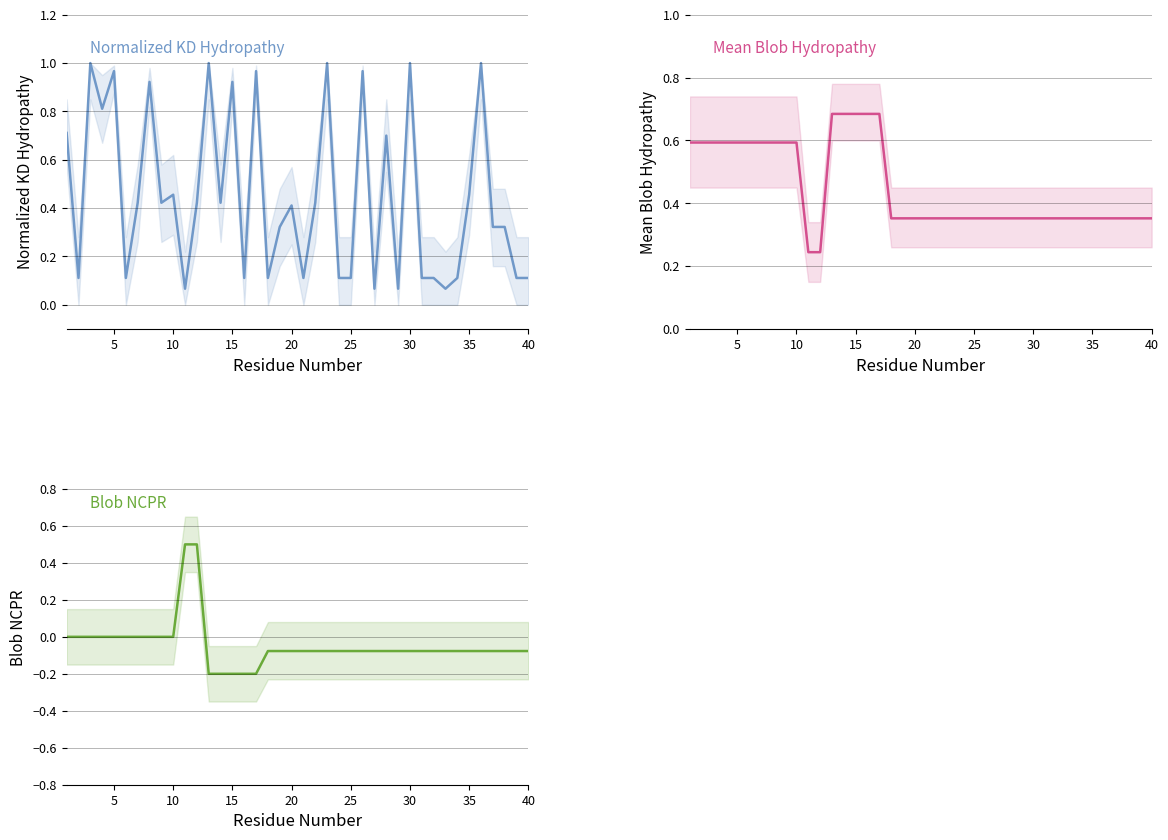

Reading left to right, transcribe all the data shown in this chart.

Normalized_Kyte-Doolittle_hydropathy: 0.7	0.1	1.0	0.8	1.0	0.1	0.4	0.9	0.4	0.5	0.1	0.4	1.0	0.4	0.9	0.1	1.0	0.1	0.3	0.4	0.1	0.4	1.0	0.1	0.1	1.0	0.1	0.7	0.1	1.0	0.1	0.1	0.1	0.1	0.5	1.0	0.3	0.3	0.1	0.1
Normalized_Mean_Blob_Hydropathy: 0.6	0.6	0.6	0.6	0.6	0.6	0.6	0.6	0.6	0.6	0.2	0.2	0.7	0.7	0.7	0.7	0.7	0.4	0.4	0.4	0.4	0.4	0.4	0.4	0.4	0.4	0.4	0.4	0.4	0.4	0.4	0.4	0.4	0.4	0.4	0.4	0.4	0.4	0.4	0.4
Blob_NCPR: 0.0	0.0	0.0	0.0	0.0	0.0	0.0	0.0	0.0	0.0	0.5	0.5	-0.2	-0.2	-0.2	-0.2	-0.2	-0.1	-0.1	-0.1	-0.1	-0.1	-0.1	-0.1	-0.1	-0.1	-0.1	-0.1	-0.1	-0.1	-0.1	-0.1	-0.1	-0.1	-0.1	-0.1	-0.1	-0.1	-0.1	-0.1